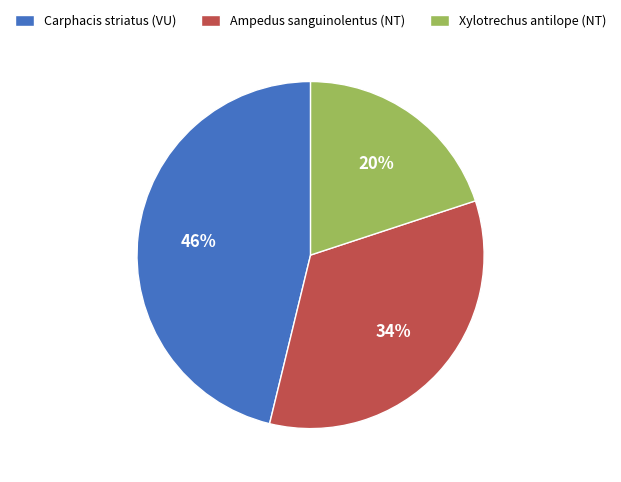

How many segments does this pie chart have?

3